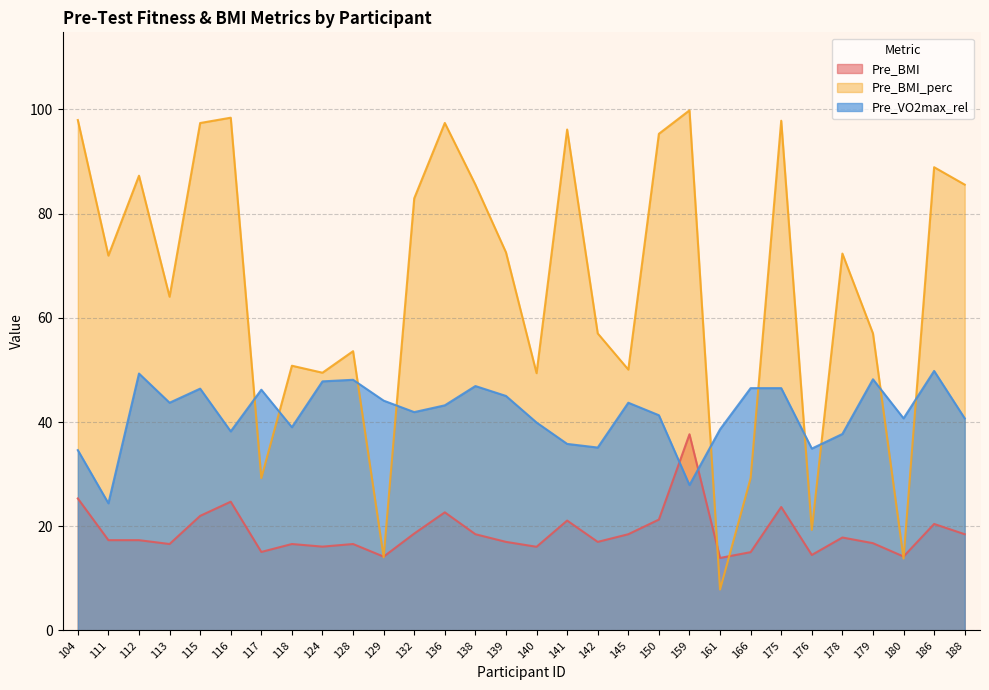

What is the total value across all series at 150?

157.9